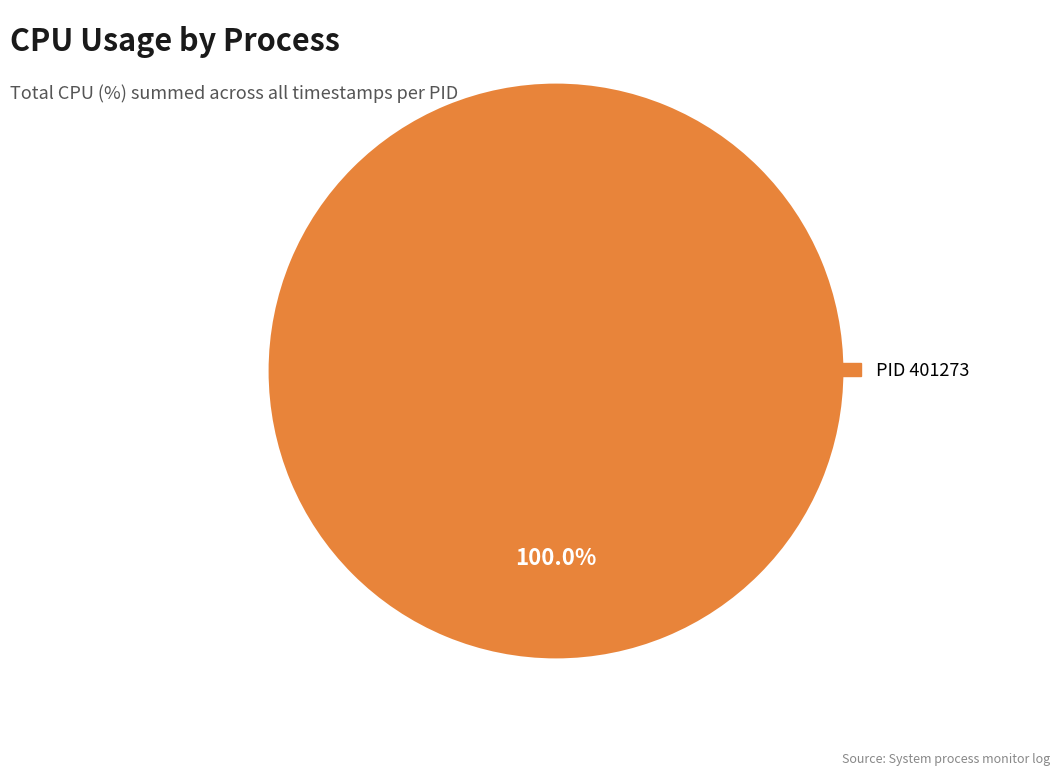

How many slices are in this pie chart?

1